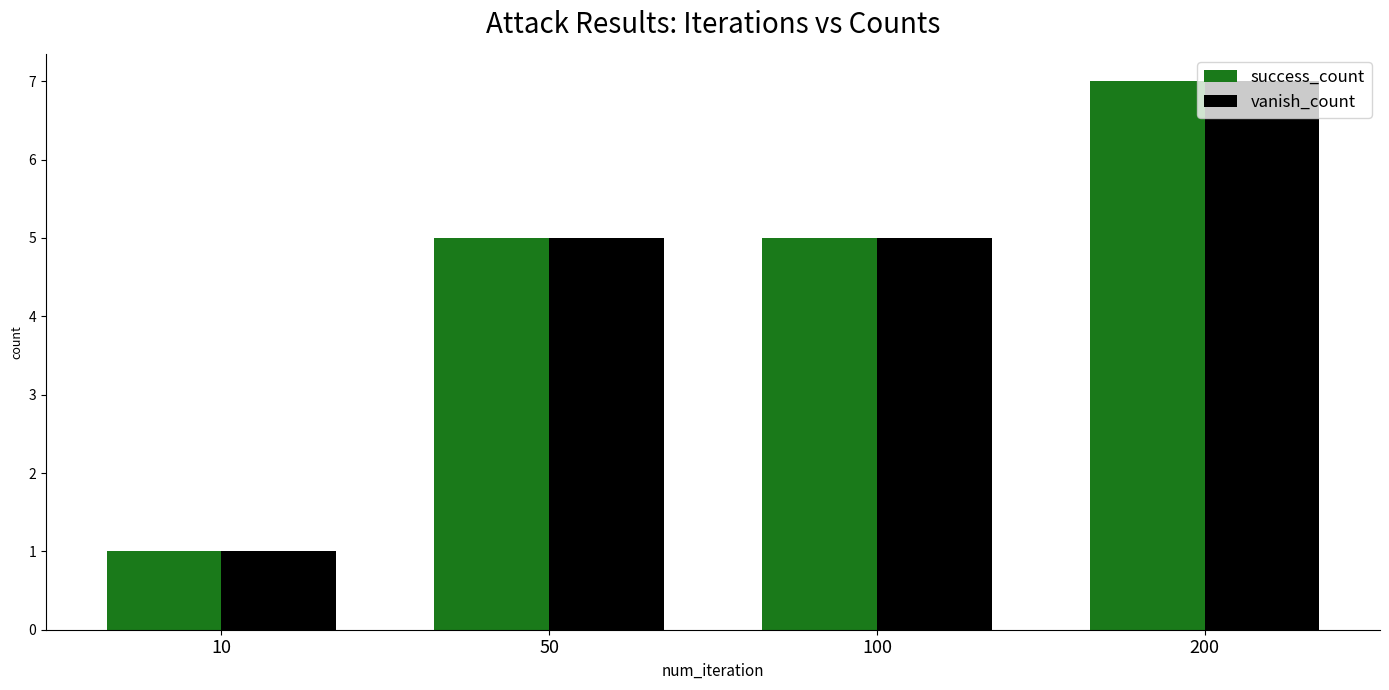

True or false: vanish_count has a value of 1 at 10.

True